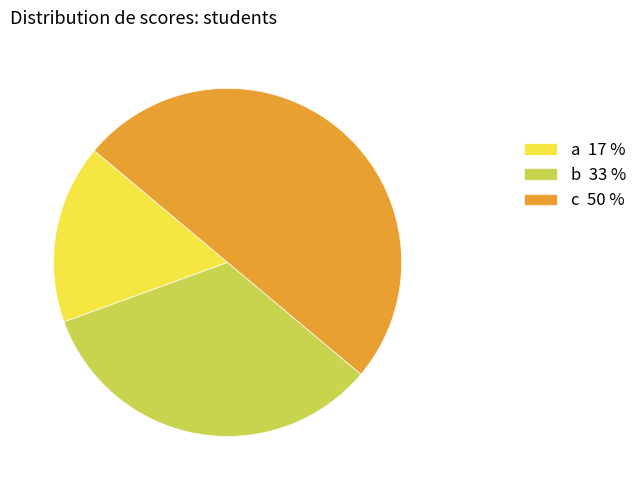

Is b 33 % the majority of the pie?

No